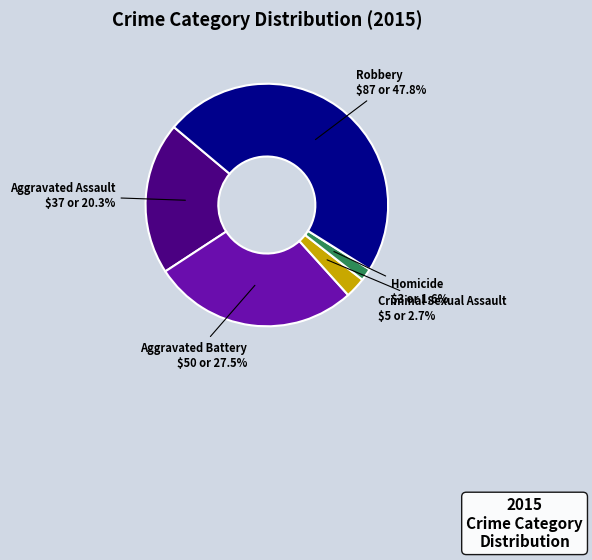

Is there a majority slice in this chart?

No